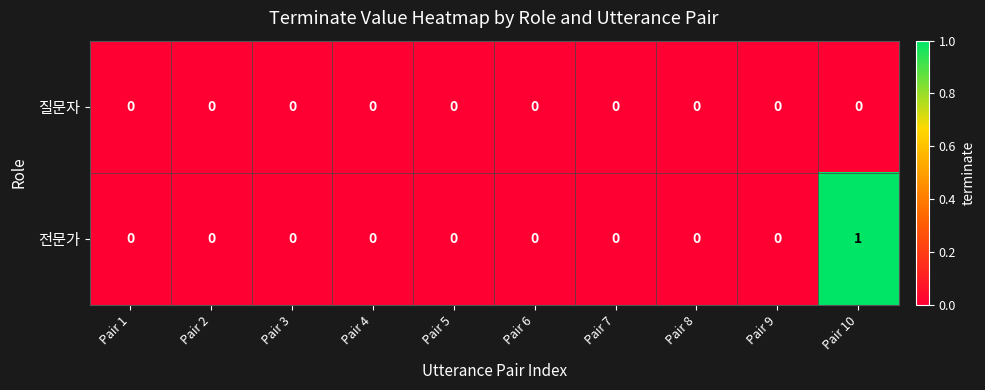

List the series in order of their peak value, highest first.

전문가, 질문자